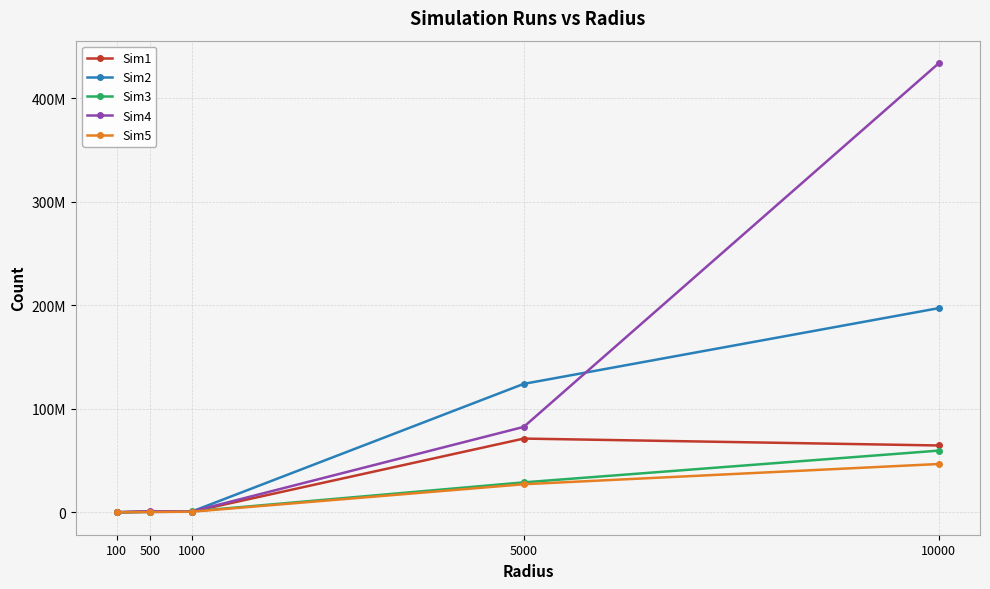

What is the value of the Sim4 point at the 2nd from the left?

1072074